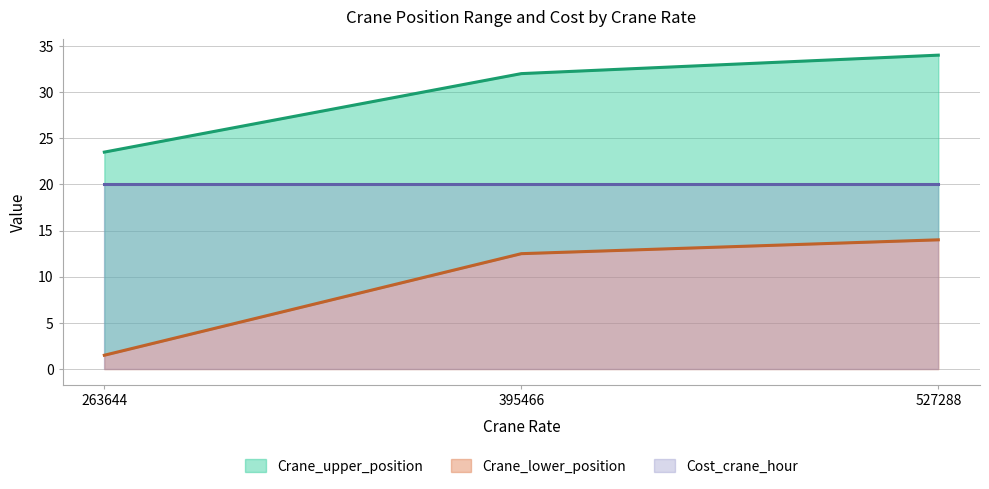

Reading left to right, what are all the values shown in this chart?

Crane_upper_position: 23.5	32.0	34.0
Crane_lower_position: 1.5	12.5	14.0
Cost_crane_hour: 20.0	20.0	20.0